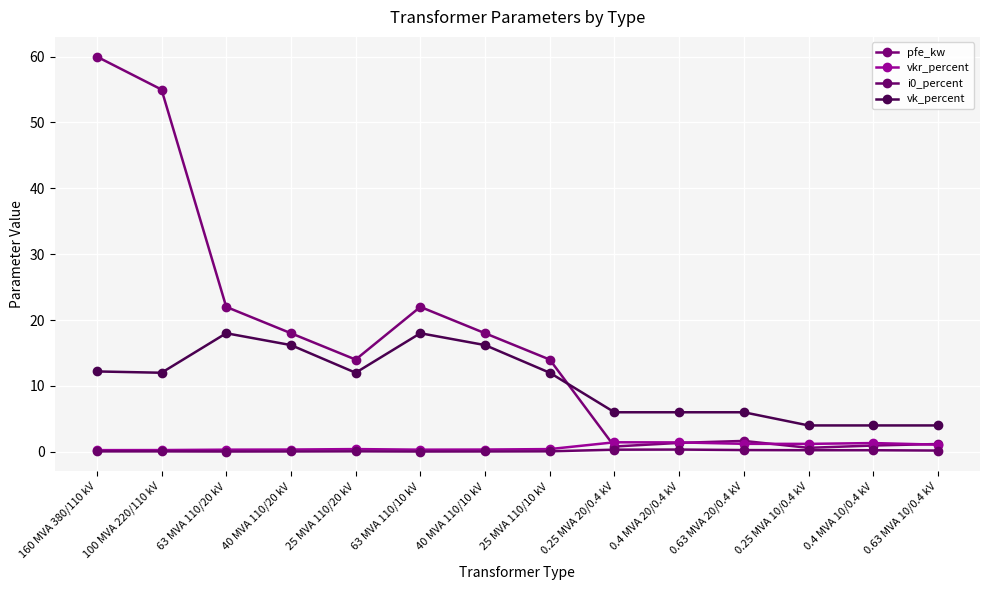

Is this an area chart (filled region under the line)?

No